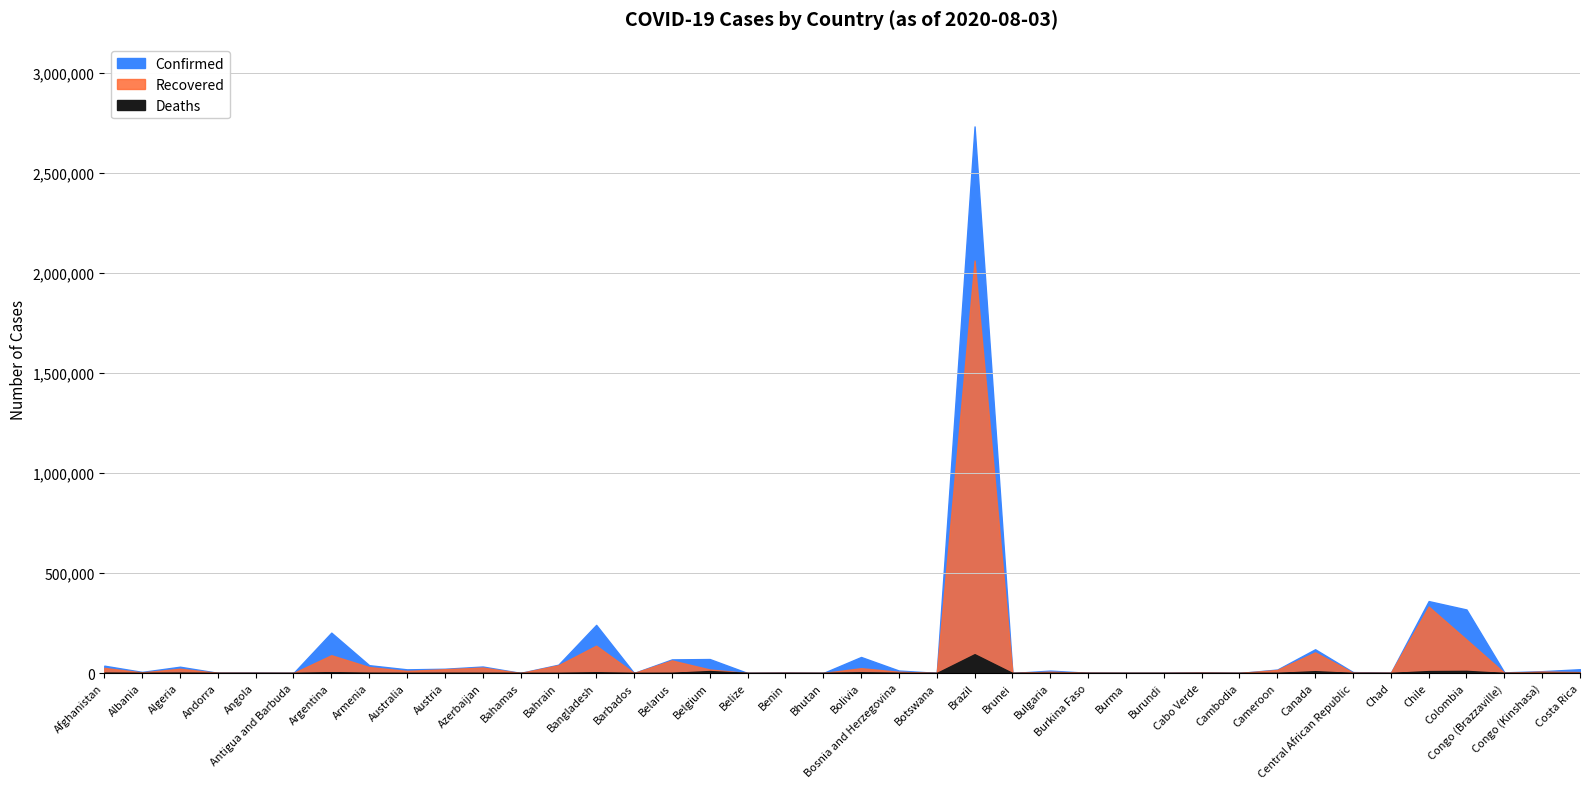

What is the label of the 22nd point from the right?

Benin